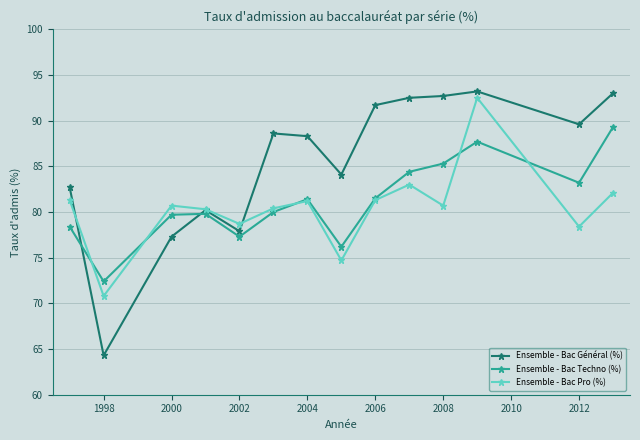

What is the value of the Ensemble - Bac Pro (%) point at the 5th from the left?

78.7